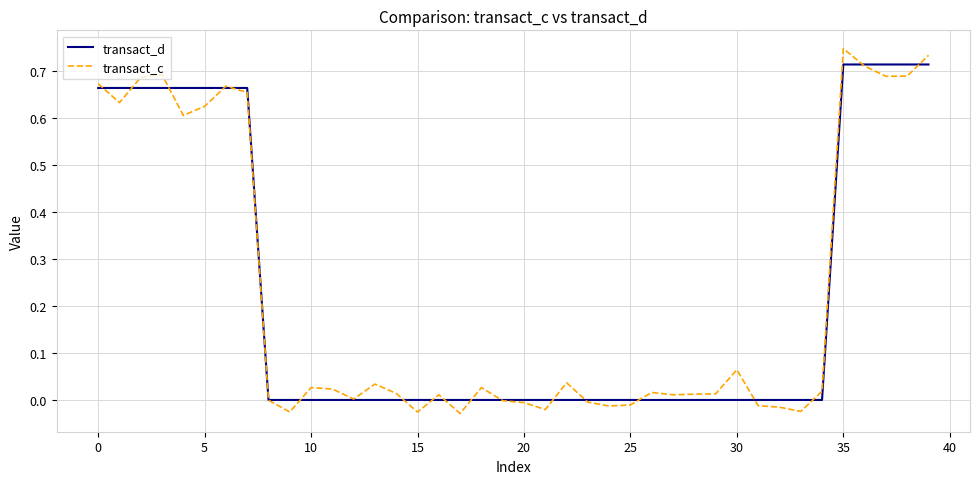

Which series has the largest range (max minus min)?

transact_c